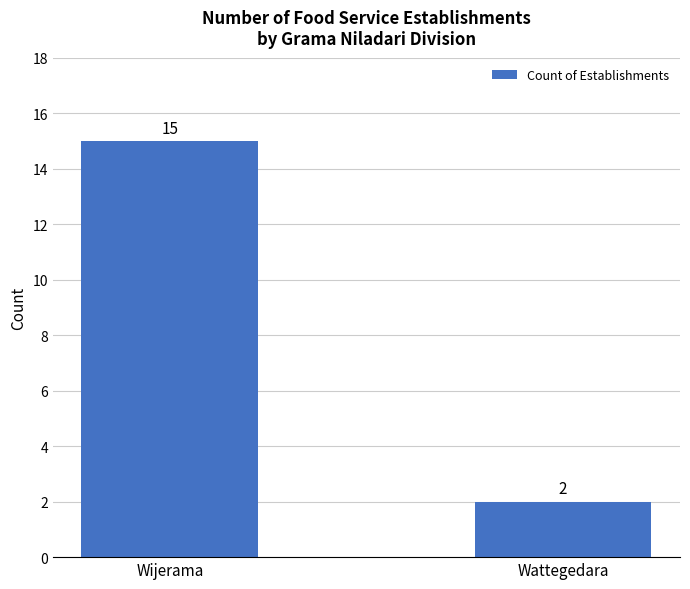

What is the label of the 2nd bar from the right?

Wijerama